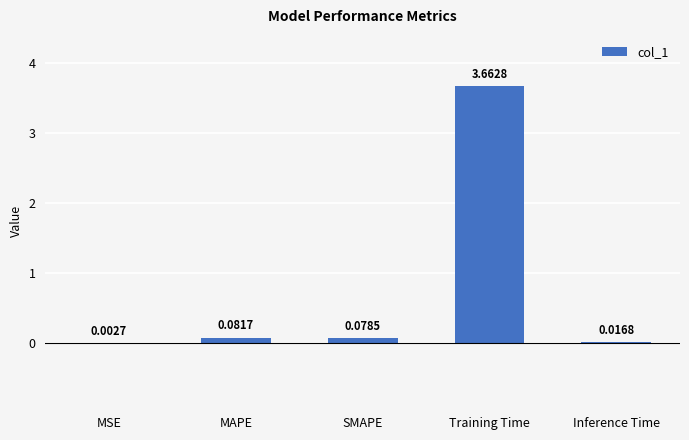

At which label is the value closest to 1?

MAPE